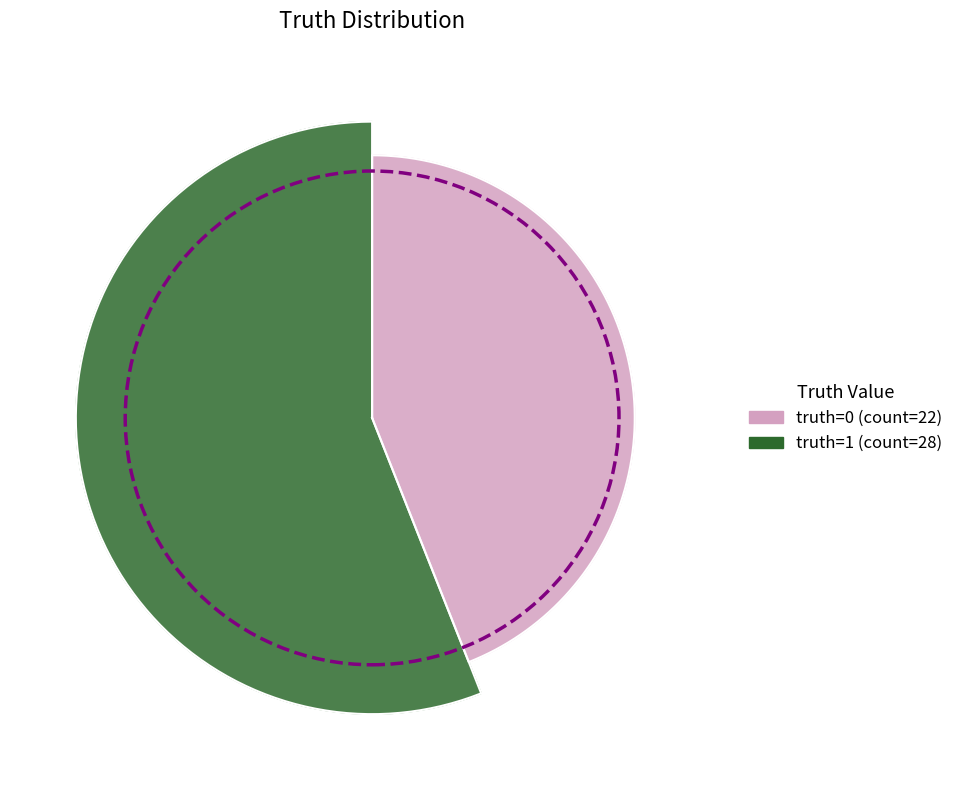

Approximately how many times larger is the value at truth=0 compared to truth=1?

0.8